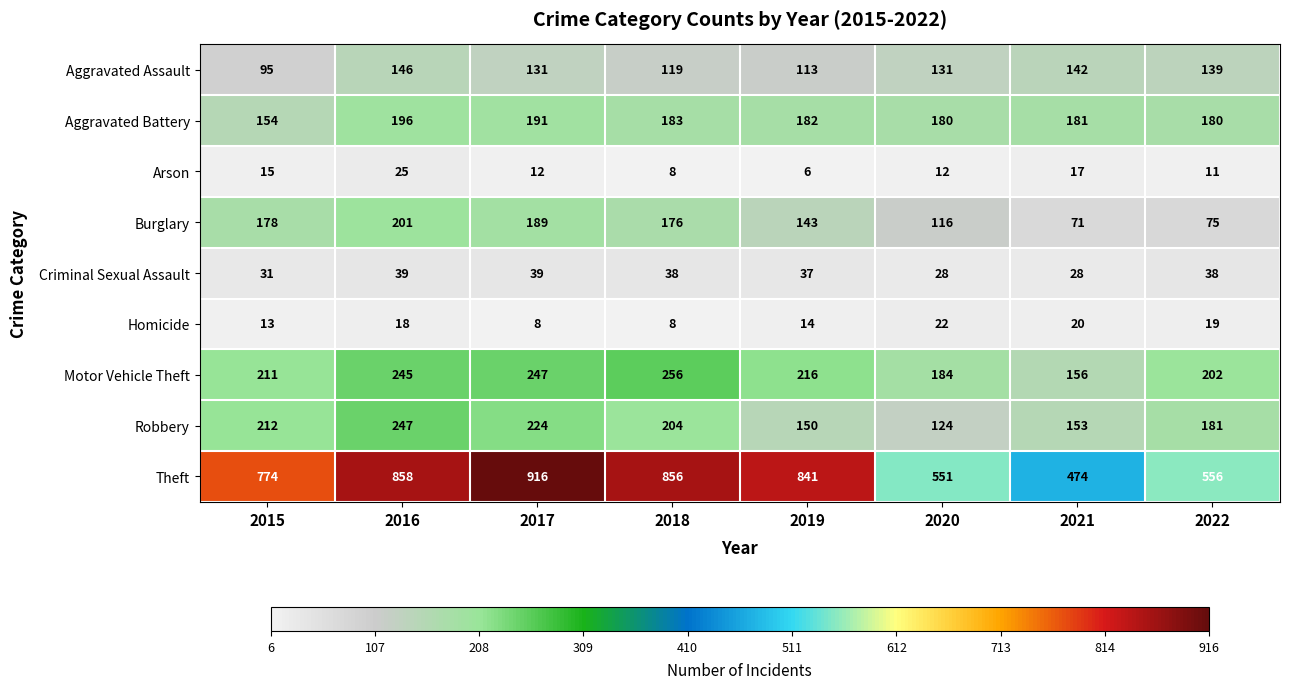

What is the total value across all series at 2020?

1348